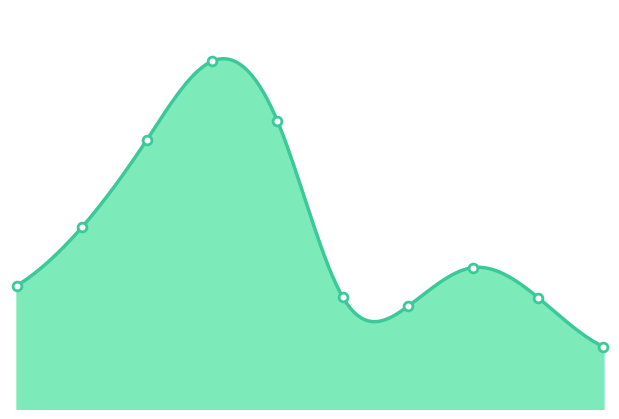

Which has a higher value, 2016 or 2020?

2016